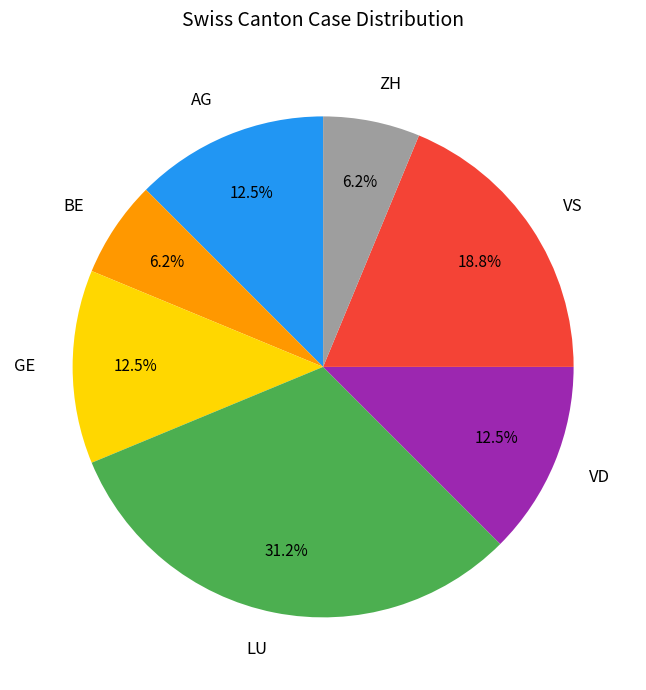

What is the largest slice in the pie chart?

LU